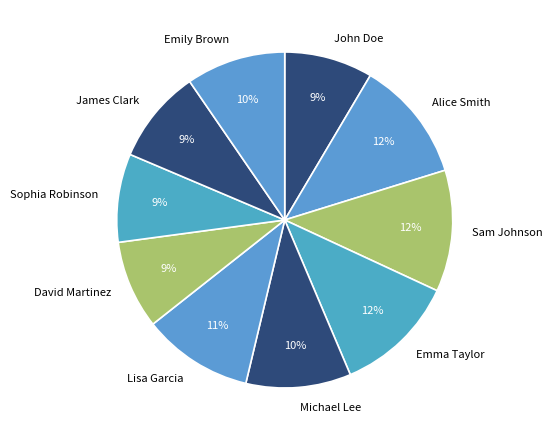

What is the ratio of the value at Emily Brown to the value at James Clark?

1.1